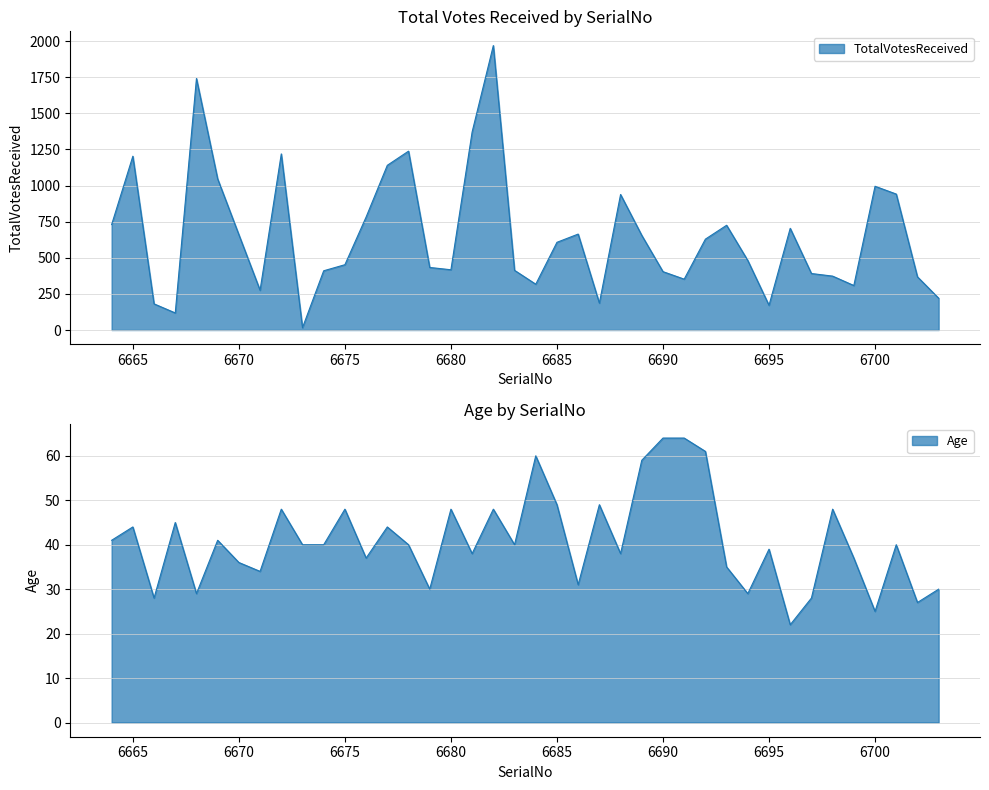

Which series has the widest spread of values?

TotalVotesReceived